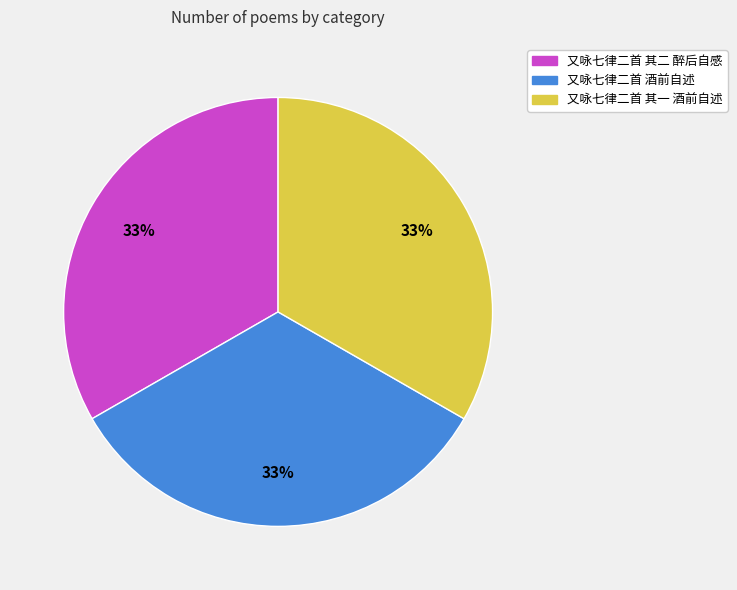

Is it true that 又咏七律二首 酒前自述 is 28% of the pie?

False